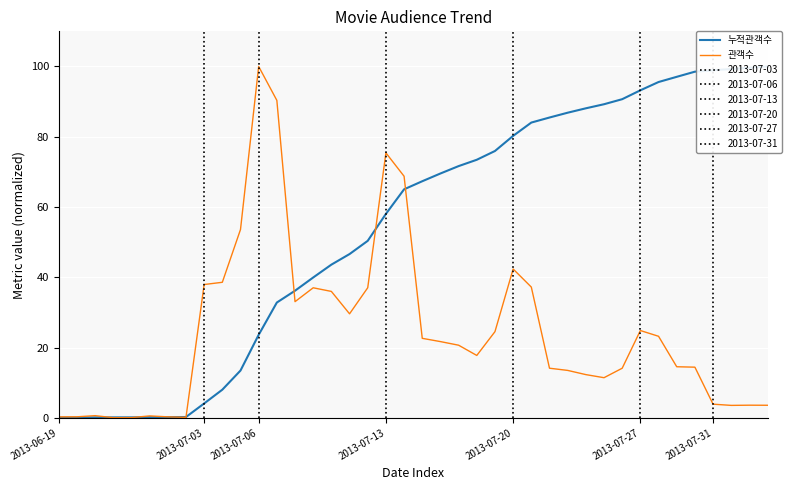

At how many categories does at least one series exceed 21?

32